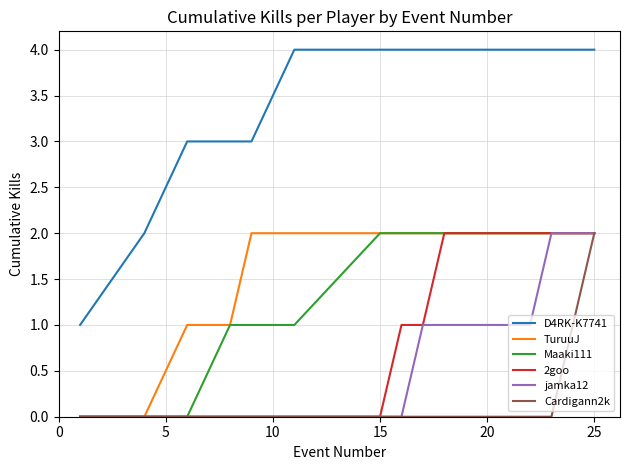

Reading left to right, extract all data points from this chart.

D4RK-K7741: 1	2	3	3	3	4	4	4	4	4	4	4	4	4
TuruuJ: 0	0	1	1	2	2	2	2	2	2	2	2	2	2
Maaki111: 0	0	0	1	1	1	2	2	2	2	2	2	2	2
2goo: 0	0	0	0	0	0	0	1	1	2	2	2	2	2
jamka12: 0	0	0	0	0	0	0	0	1	1	1	2	2	2
Cardigann2k: 0	0	0	0	0	0	0	0	0	0	0	0	1	2